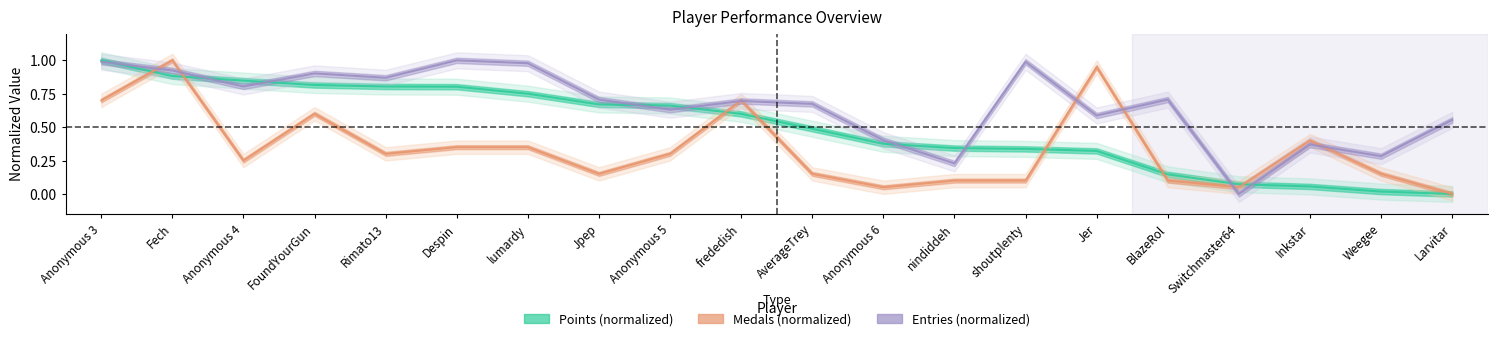

Where do Medals and Points first cross each other?

Anonymous 3 and Fech